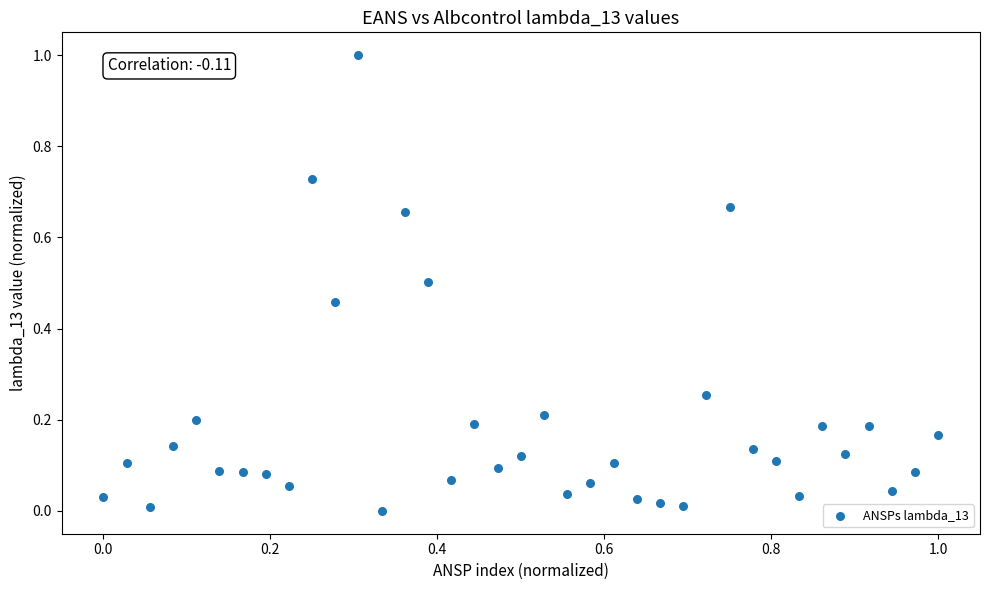

What is the range of Y values (max minus min)?

1.0